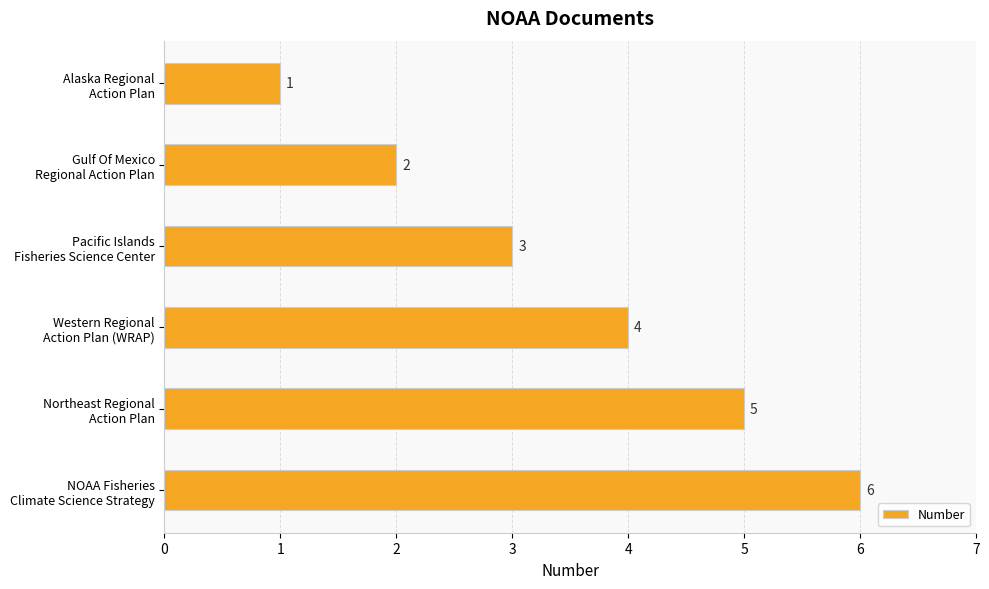

How many data points are less than 4?

3